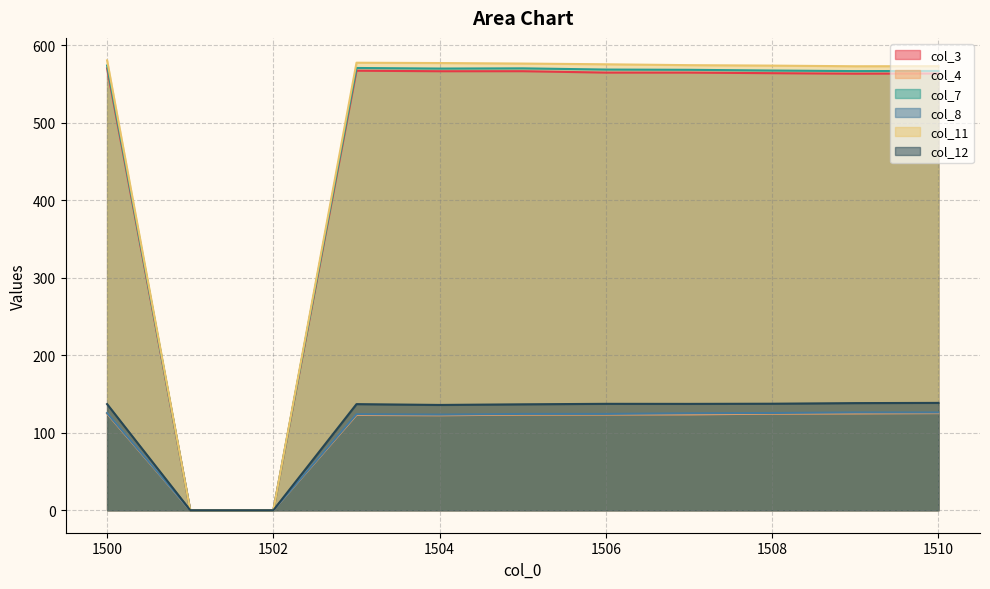

Between 1503 and 1505, which series saw the biggest shift?

col_11